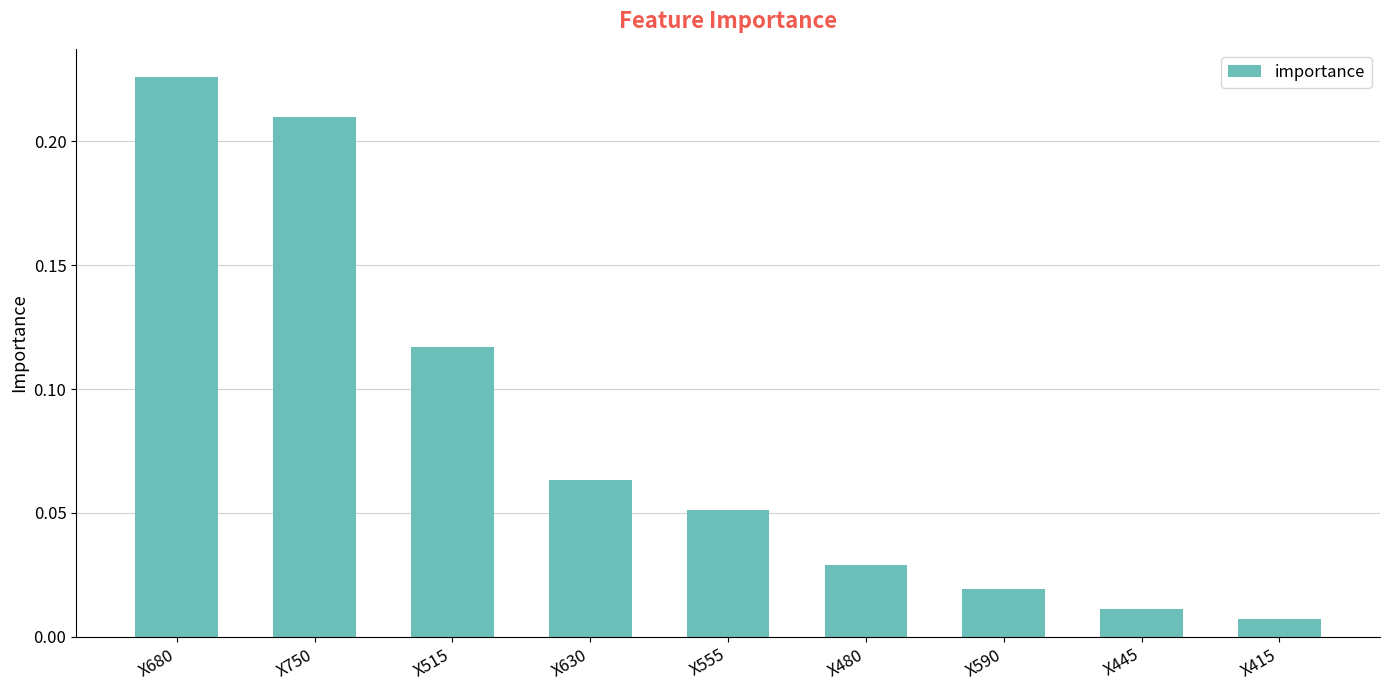

What is the label of the 6th bar from the left?

X480